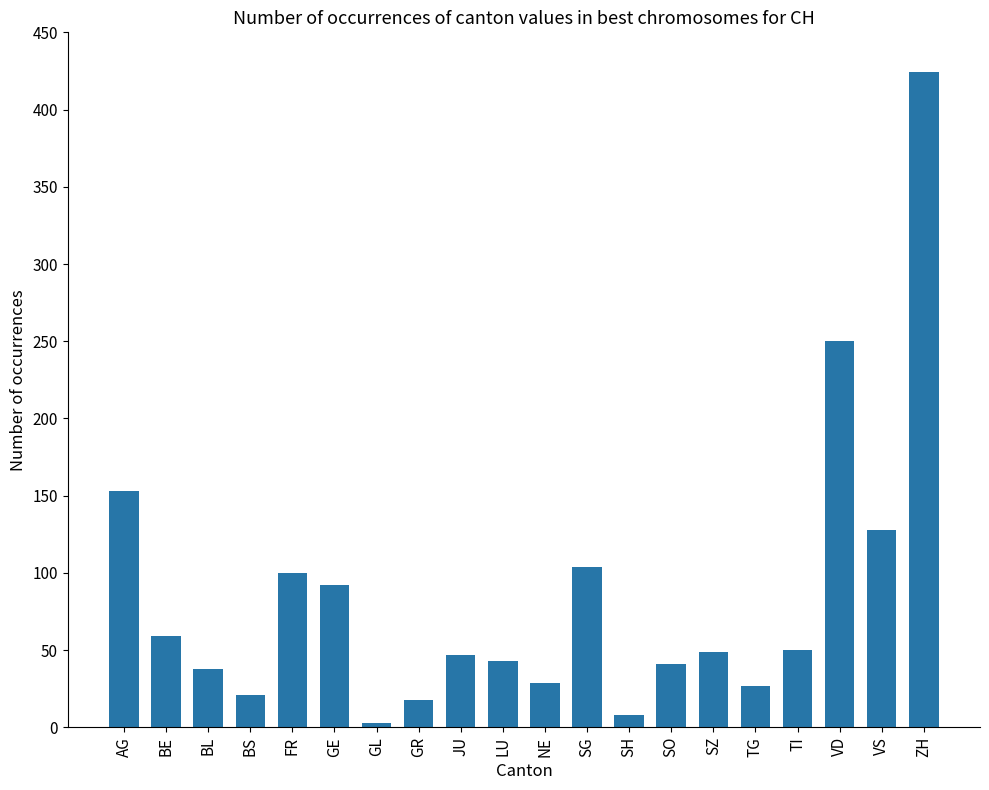

The chart shows a value of 43 at LU. True or false?

True